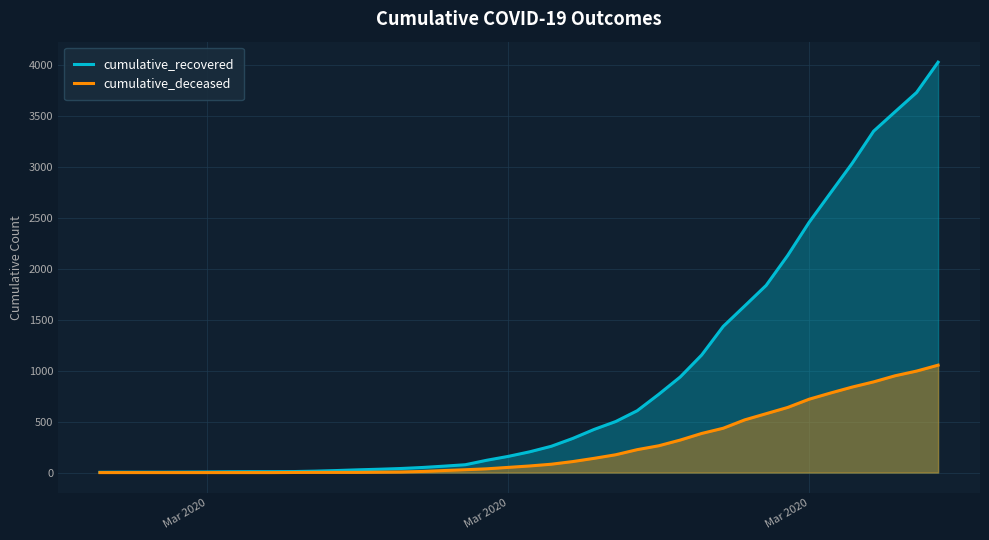

How many categories are shown in the chart?

40